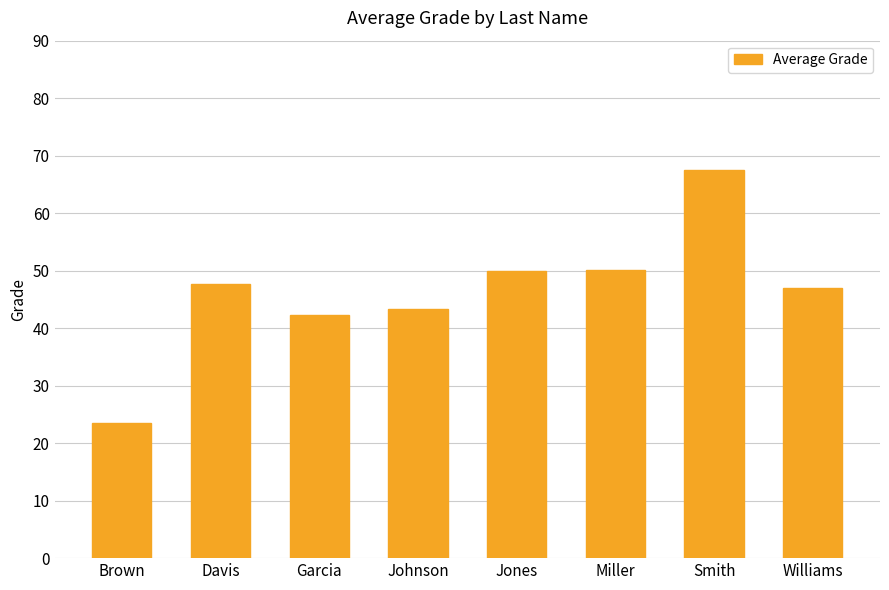

Are the bars grouped side by side (vs. stacked)?

No